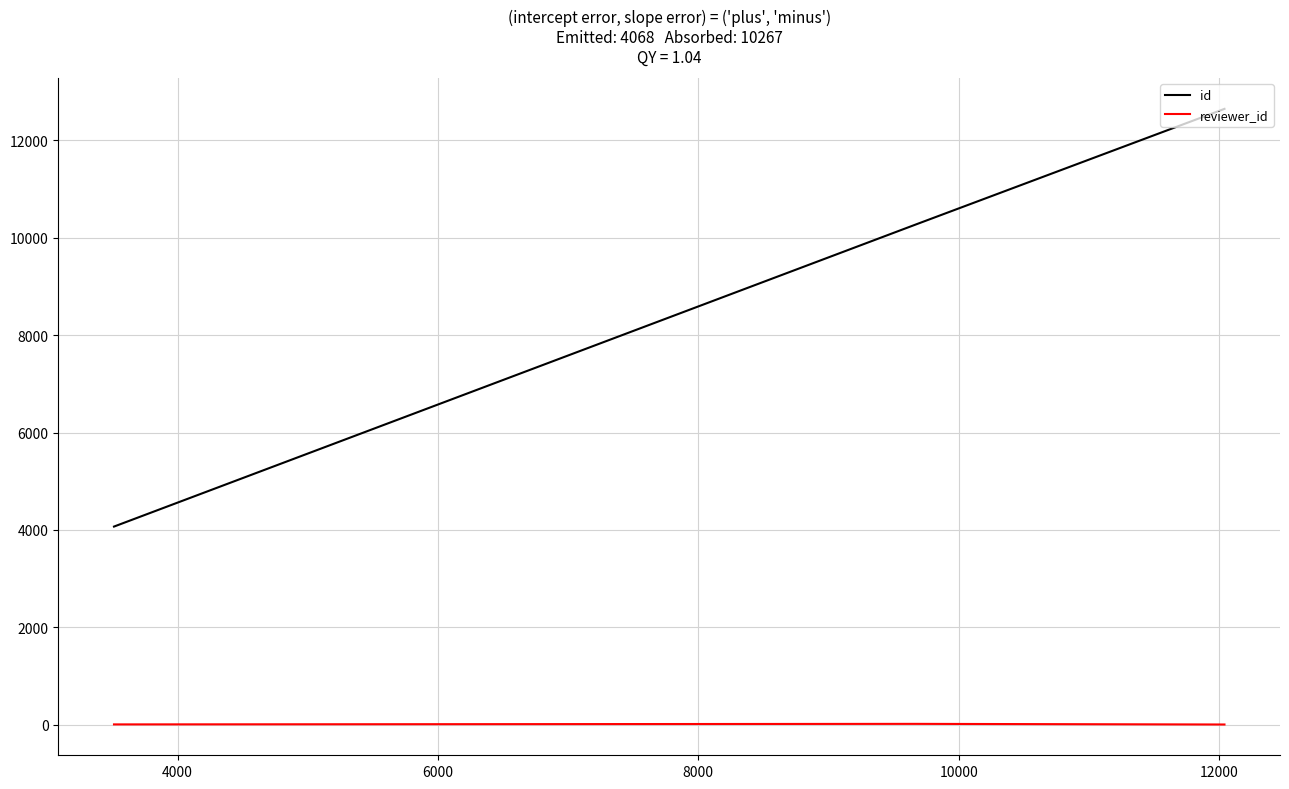

Which series has the largest total across all categories?

id